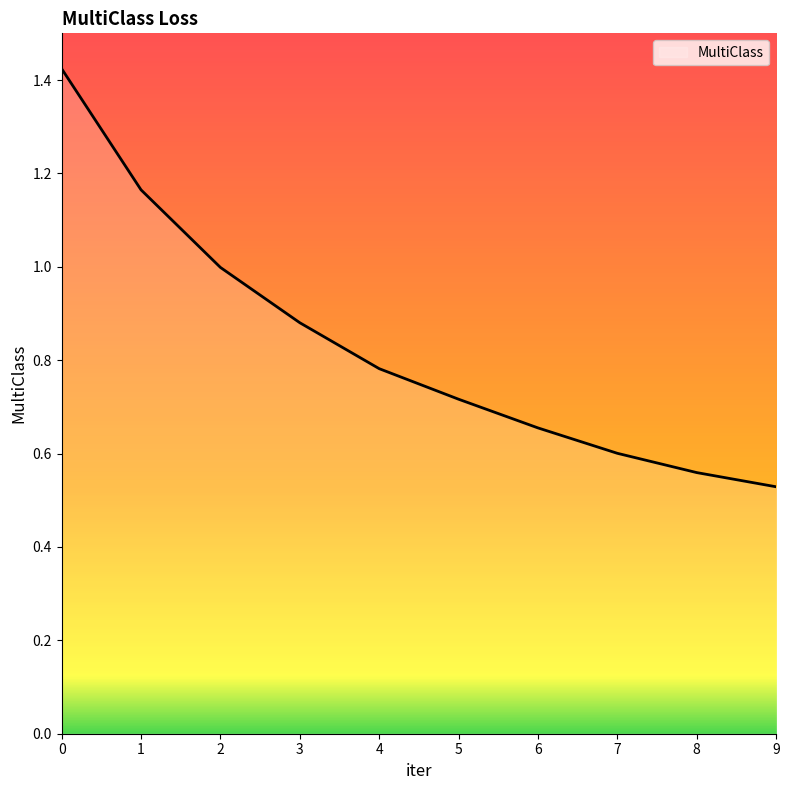

Rank the categories by value from lowest to highest.

9, 8, 7, 6, 5, 4, 3, 2, 1, 0